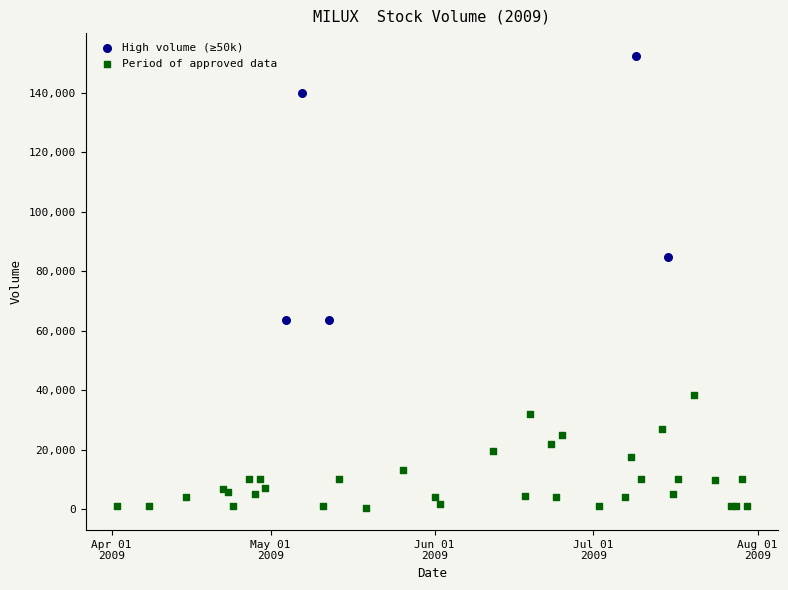

Which series reaches the maximum Y coordinate?

High volume (≥50k)